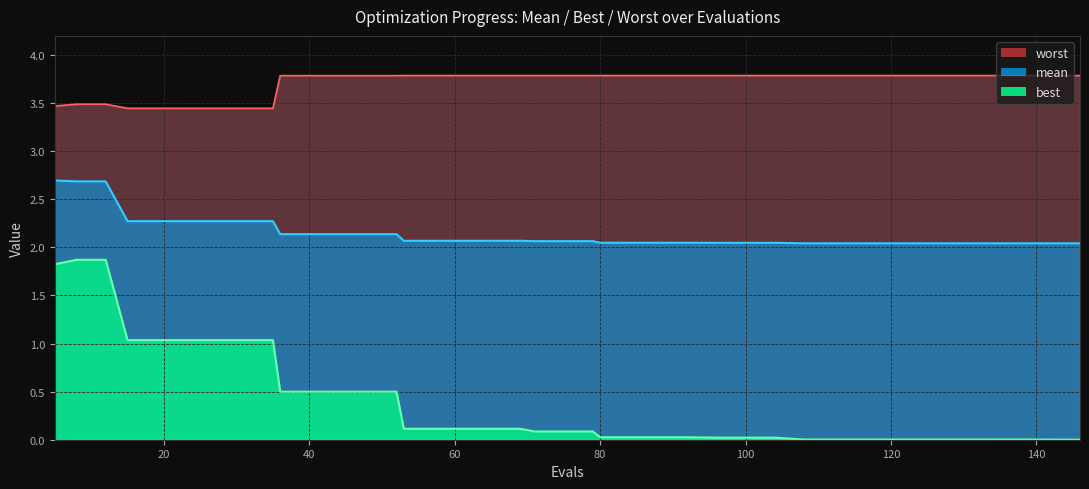

The value of worst at 28 is 5.4. True or false?

False